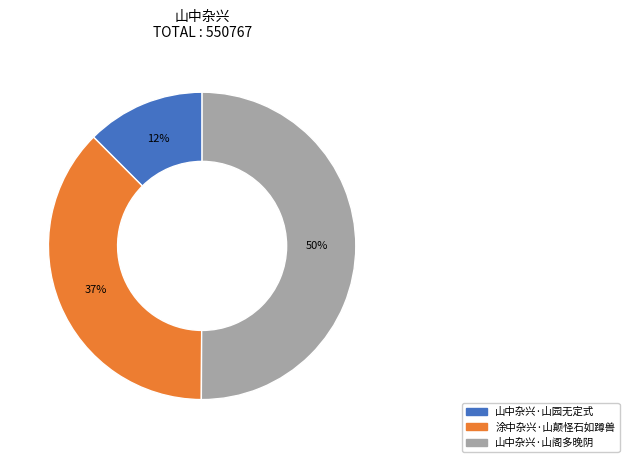

The 涂中杂兴·山颠怪石如蹲兽 slice represents 37% of the pie. True or false?

True